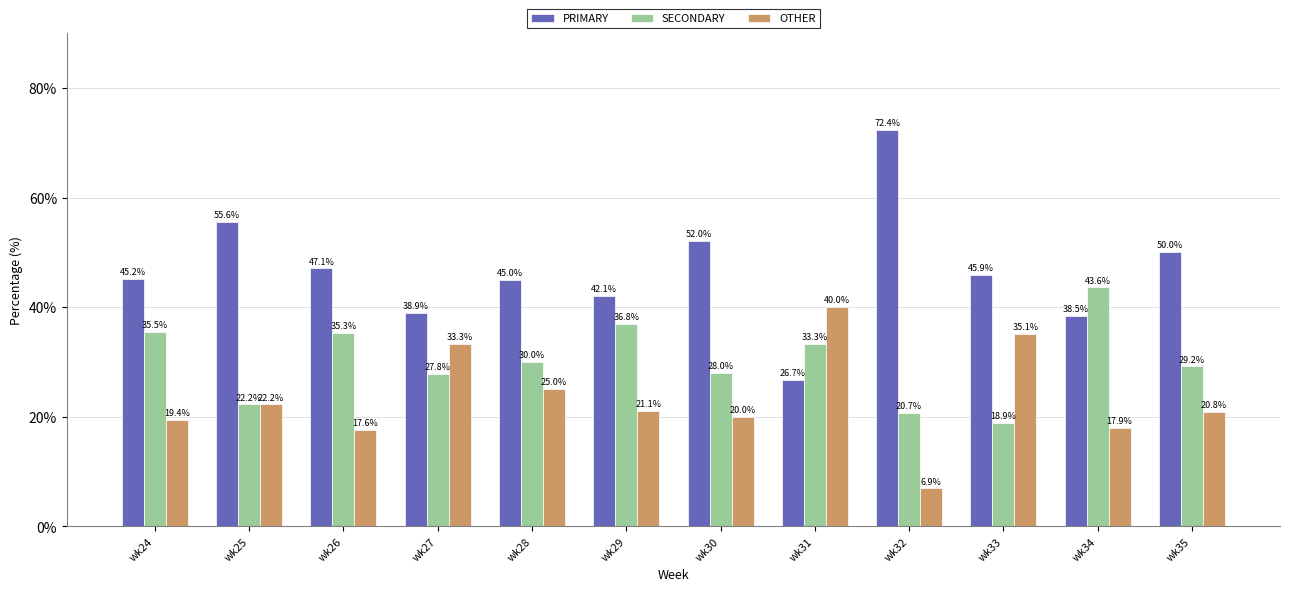

At which label does OTHER first exceed 21?

wk25